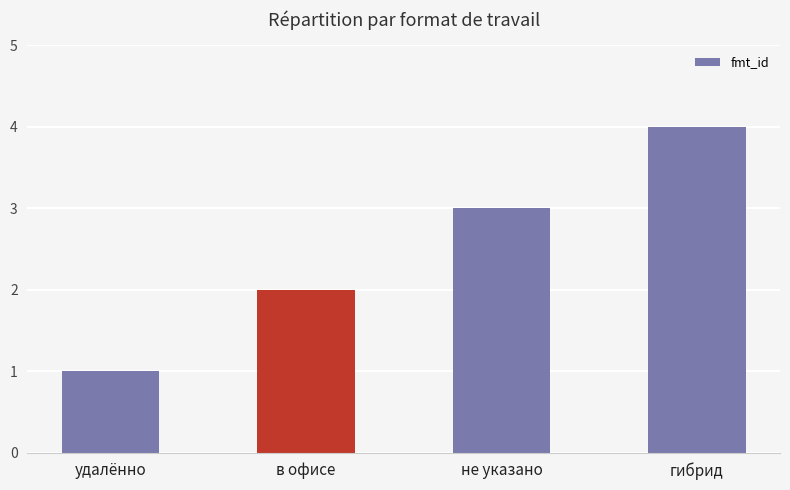

Which category has the lowest value across all series?

удалённо